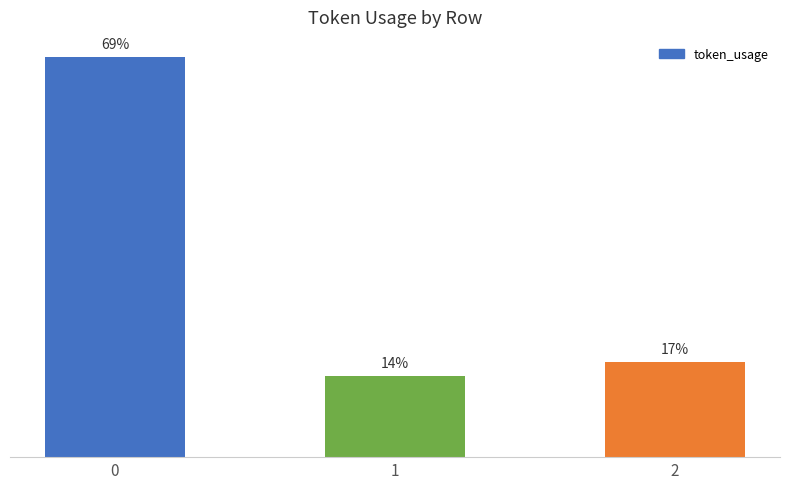

Are the bars horizontal?

No